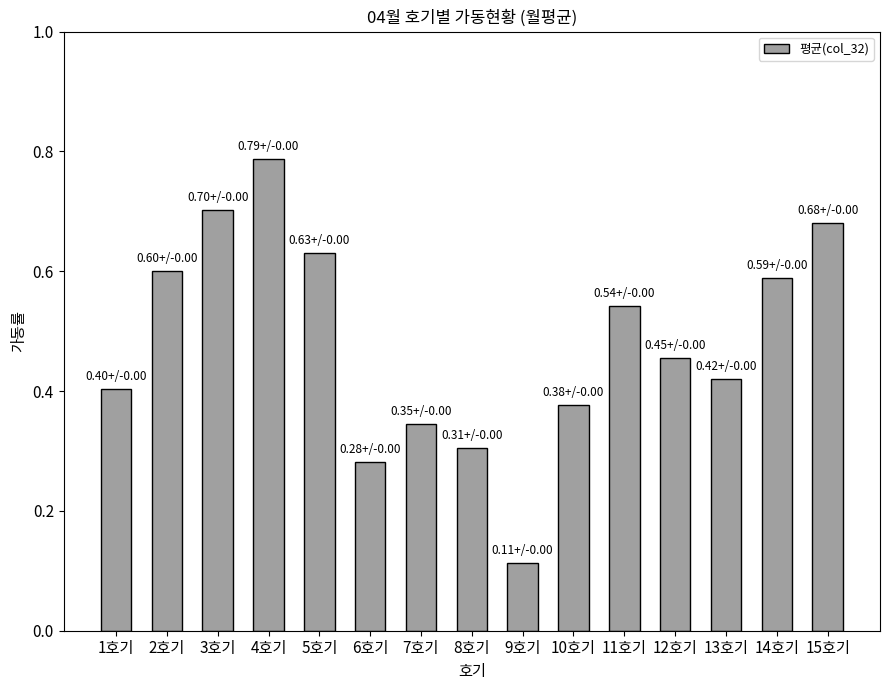

Count the number of categories in the chart.

15